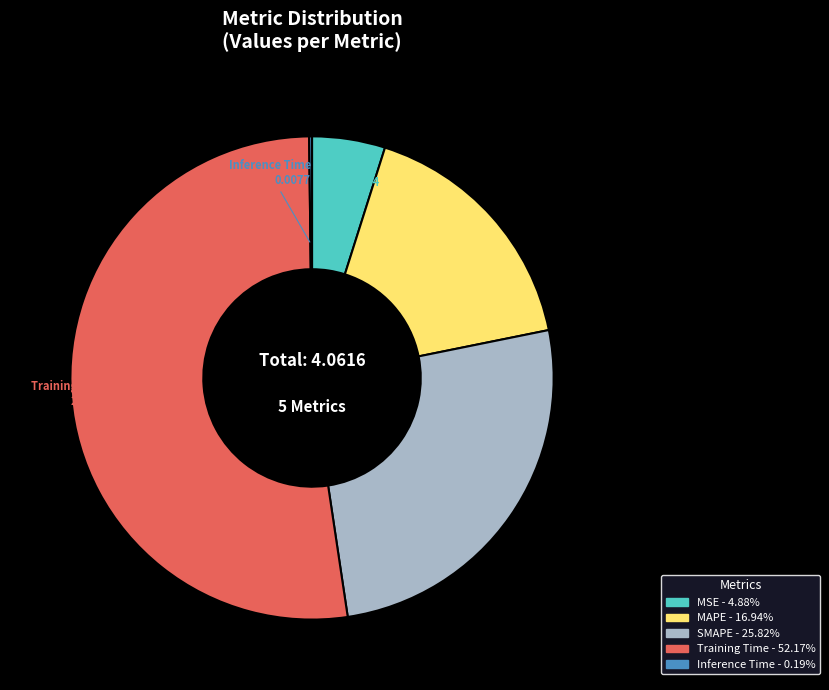

Approximately how many times larger is the value at MAPE compared to SMAPE?

0.7